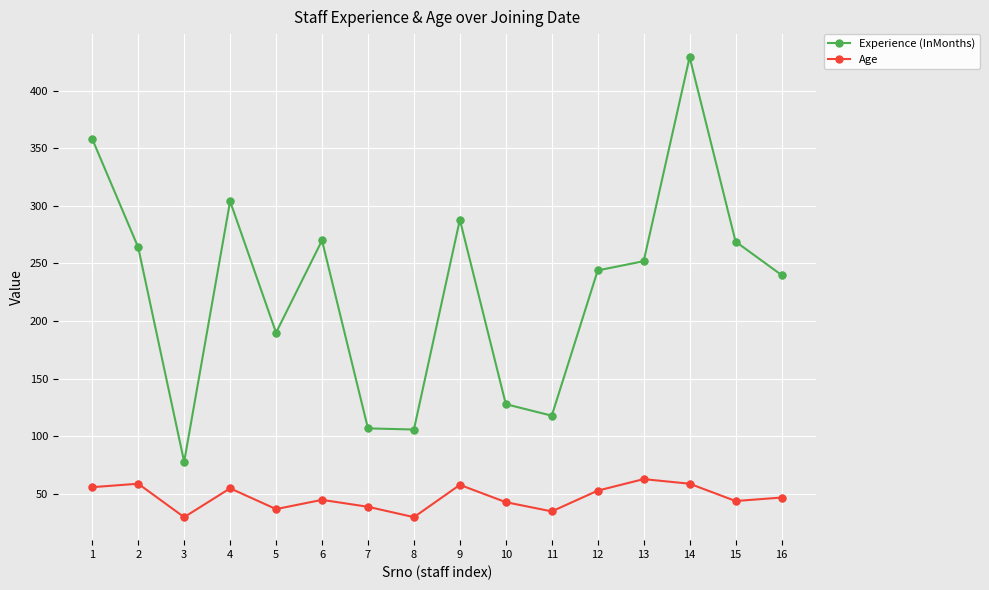

At how many categories does at least one series exceed 395?

1